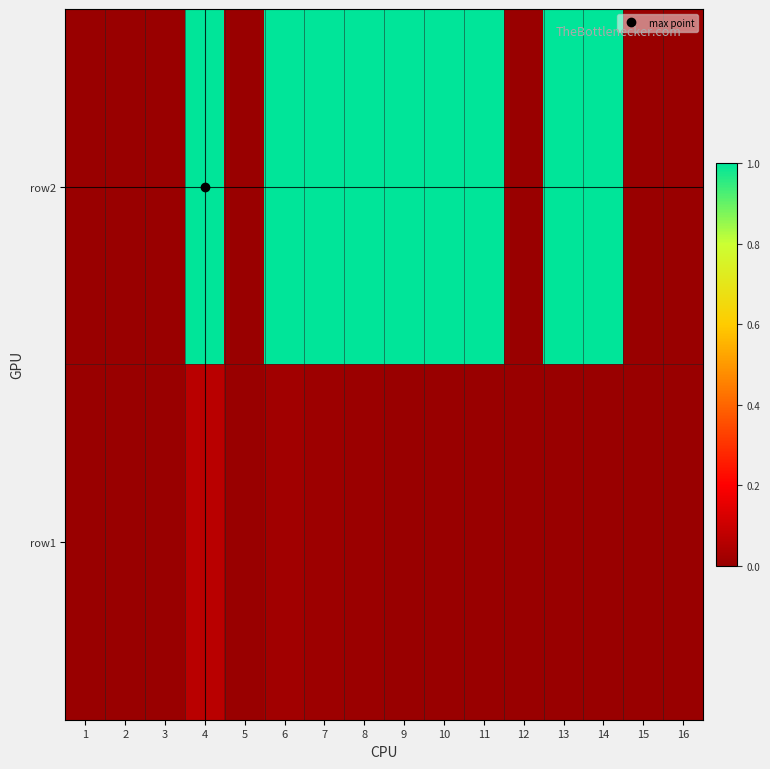

Reading left to right, transcribe all the data shown in this chart.

row2: 1=0.0	2=0.0	3=0.0	4=1.0	5=0.0	6=1.0	7=1.0	8=1.0	9=1.0	10=1.0	11=1.0	12=0.0	13=1.0	14=1.0	15=0.0	16=0.0
row1: 1=0.0	2=0.0	3=0.0	4=0.1	5=0.0	6=0.0	7=0.0	8=0.0	9=0.0	10=0.0	11=0.0	12=0.0	13=0.0	14=0.0	15=0.0	16=0.0